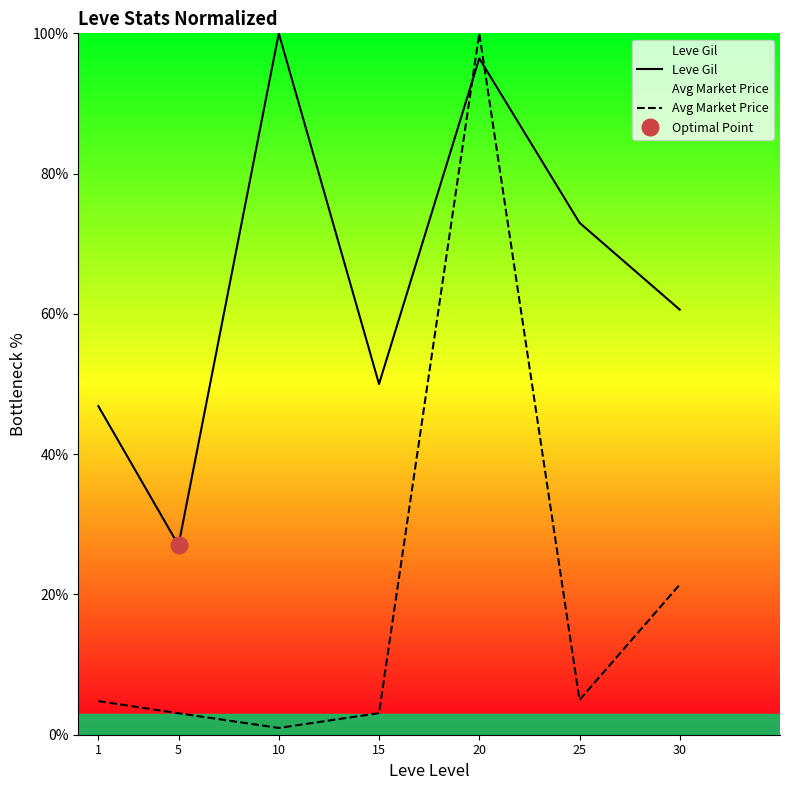

True or false: Leve Gil has a value of 63.6 at 1.

False